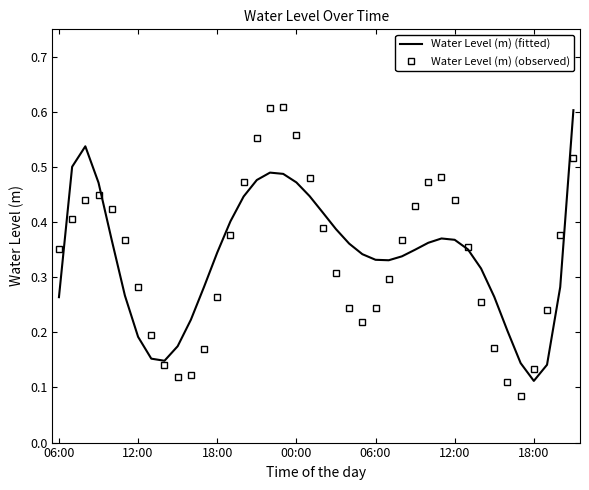

Rank the series by their average value, from lowest to highest.

Water Level (m) (fitted), Water Level (m) (observed)